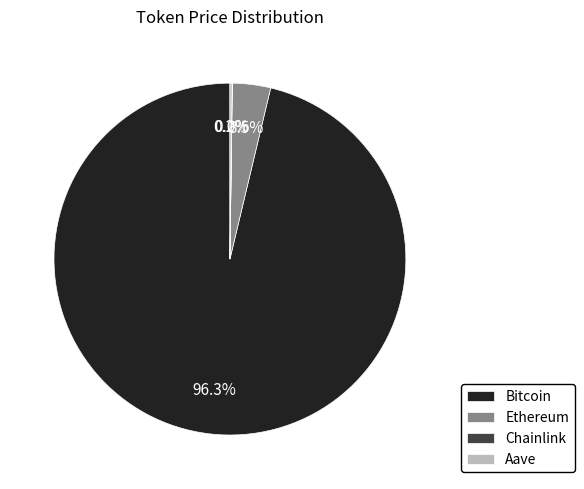

Does Ethereum represent more than half of the total?

No